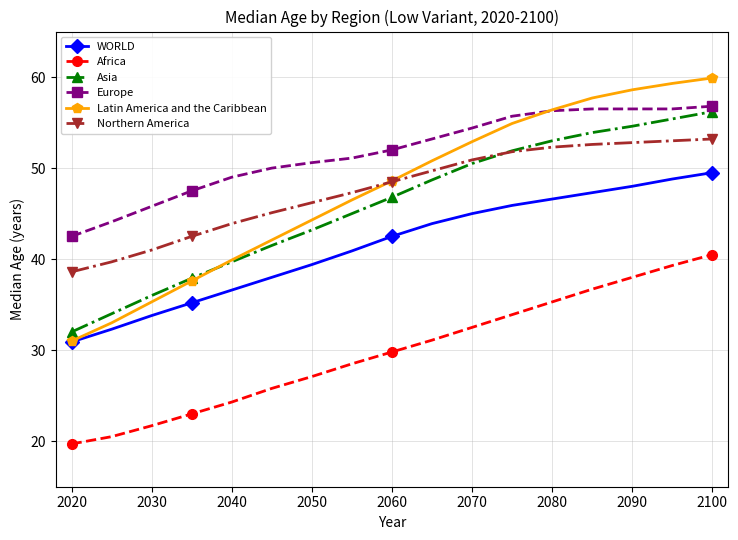

Which series has the largest range (max minus min)?

Latin America and the Caribbean